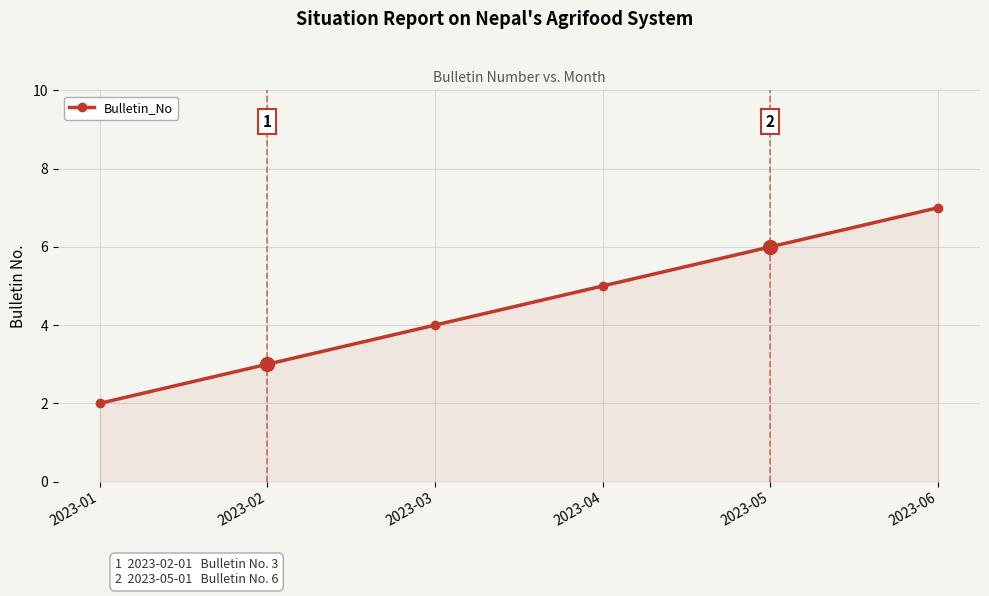

True or false: the data has more than 2 interior local peaks.

False